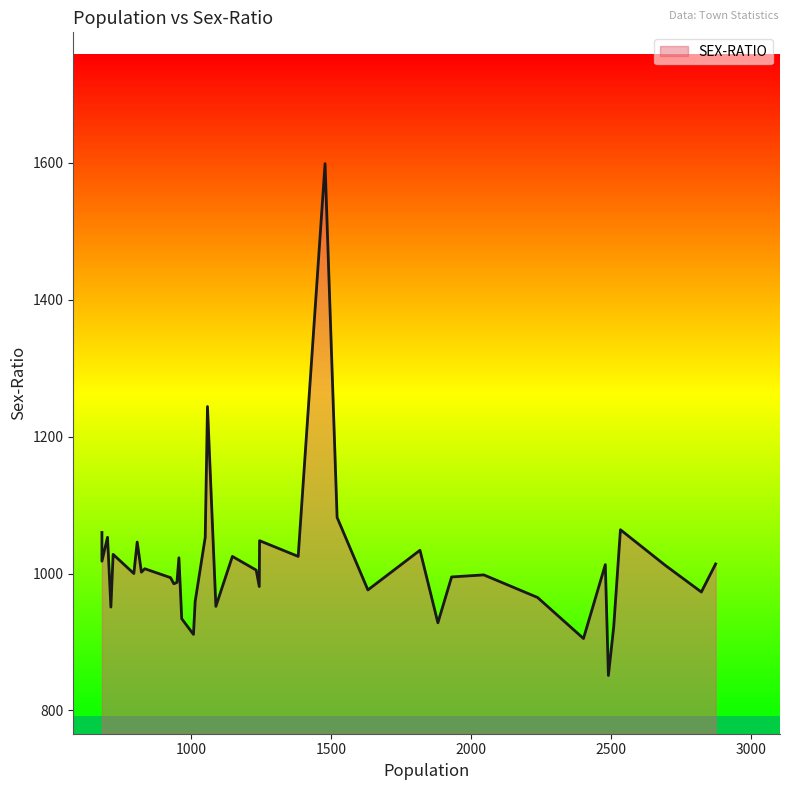

List the labels in order of value, smallest first.

2491, 2402, 1009, 2510, 1882, 967, 714, 1089, 1015, 2238, 2823, 1632, 1244, 939, 950, 927, 1931, 2046, 796, 823, 1233, 835, 2694, 2480, 2874, 682, 957, 1383, 1148, 722, 1818, 808, 1245, 1051, 702, 682, 2534, 1522, 1059, 1479